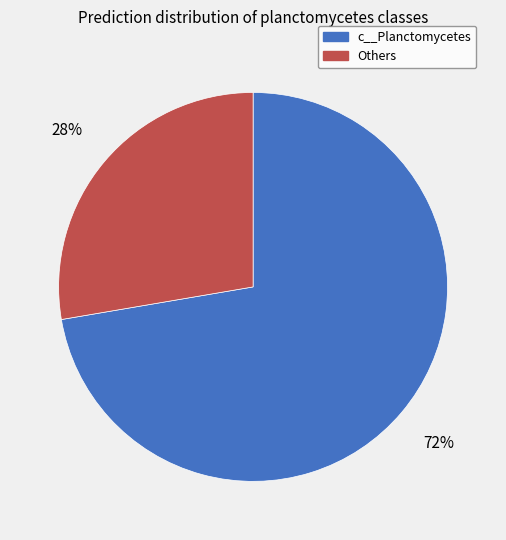

To the nearest percent, what is the average slice percentage?

50%